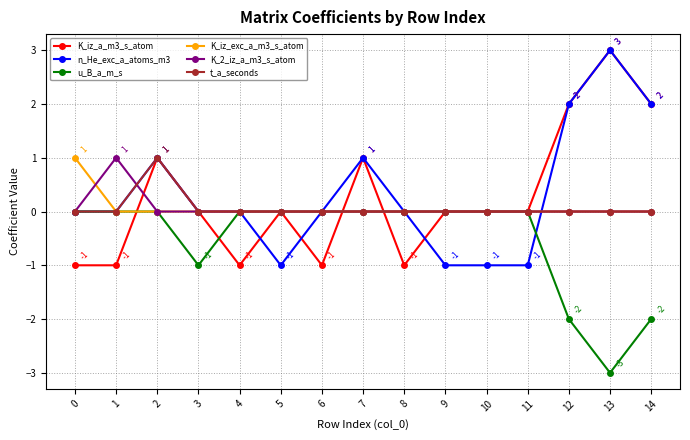

True or false: t_a_seconds has a value of 0 at 7.

True